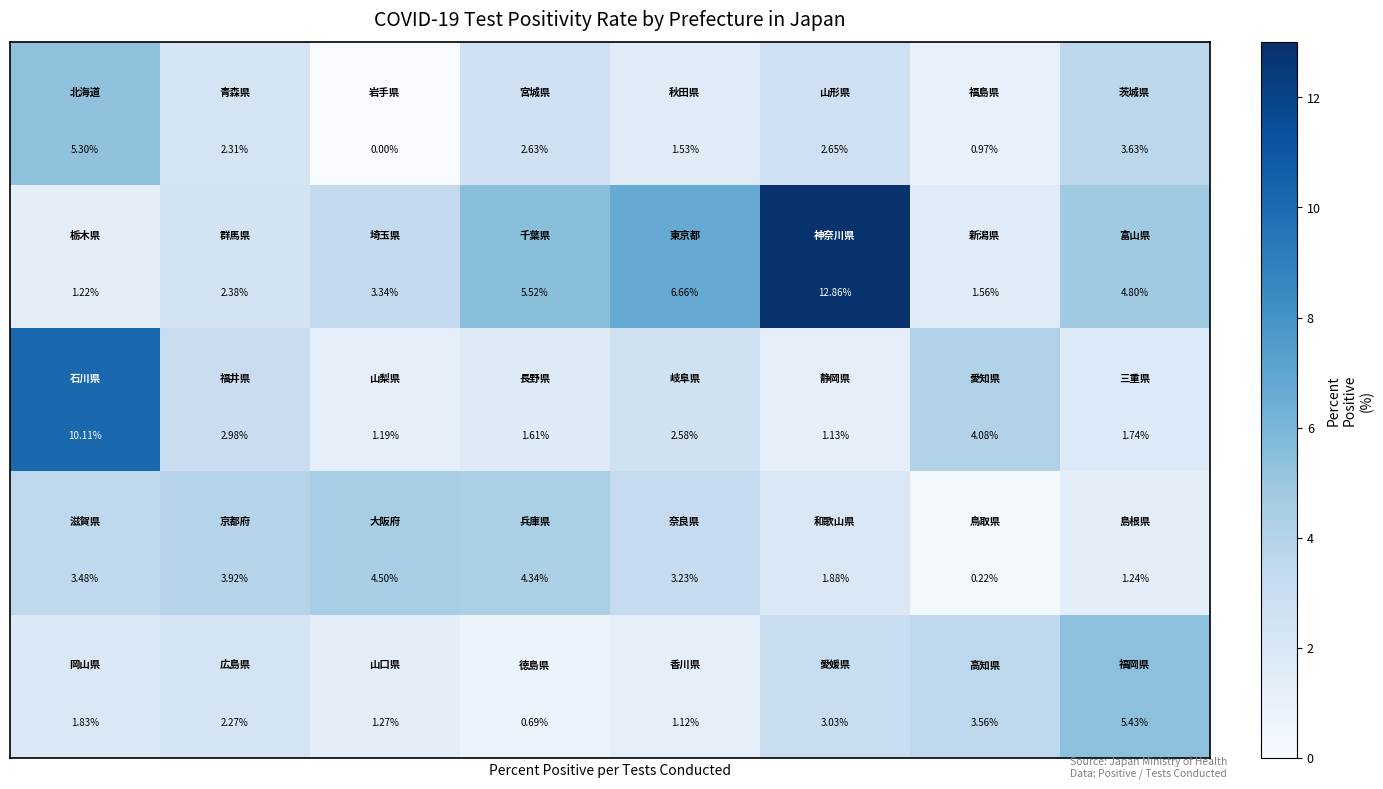

At how many categories does at least one series exceed 10?

2